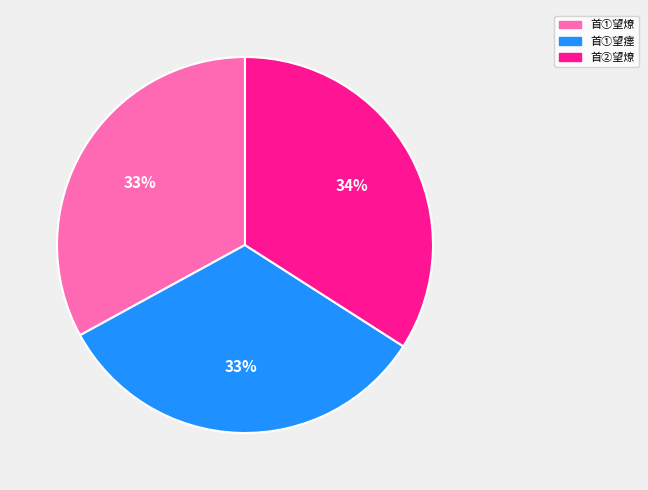

Which has a higher value, 首①望瘗 or 首②望燎?

首②望燎